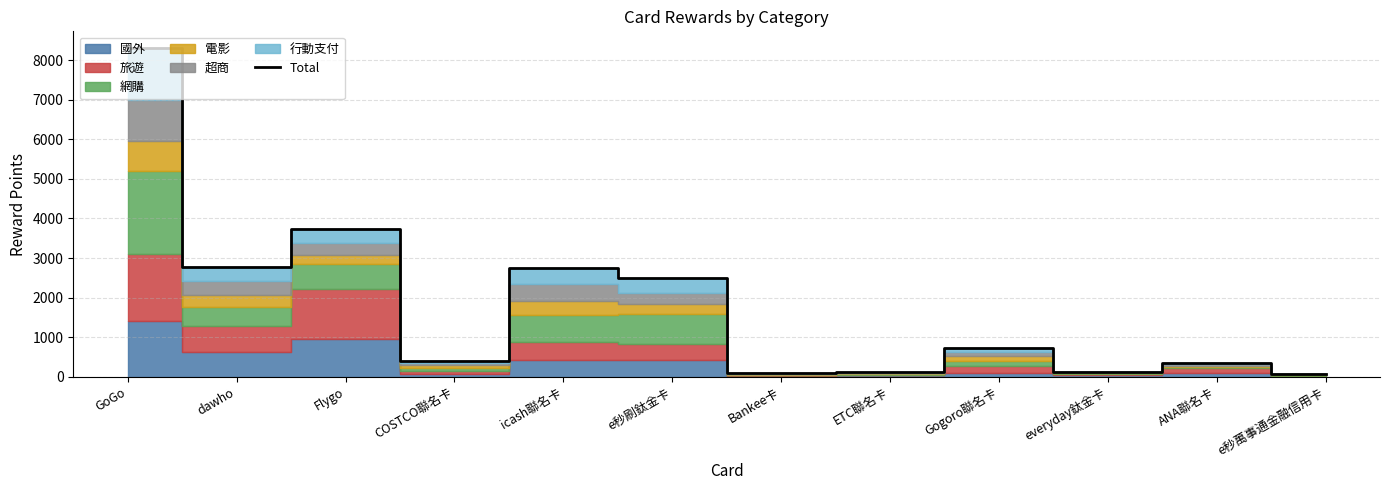

The chart shows a value of 64 at everyday鈦金卡. True or false?

False